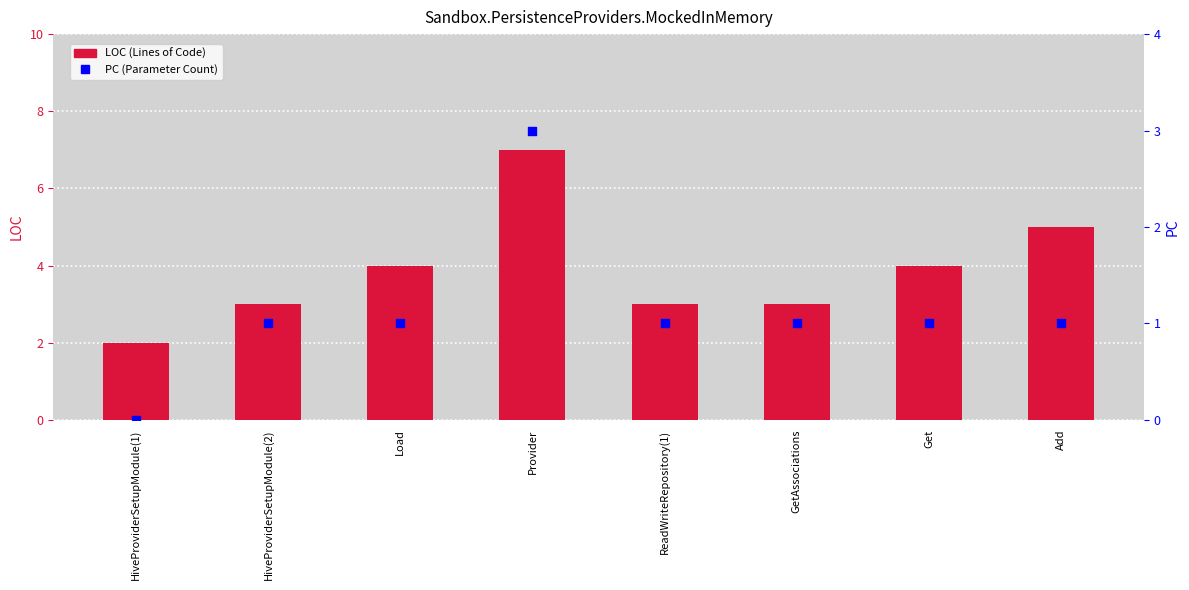

Which series contains the lowest Y value?

PC